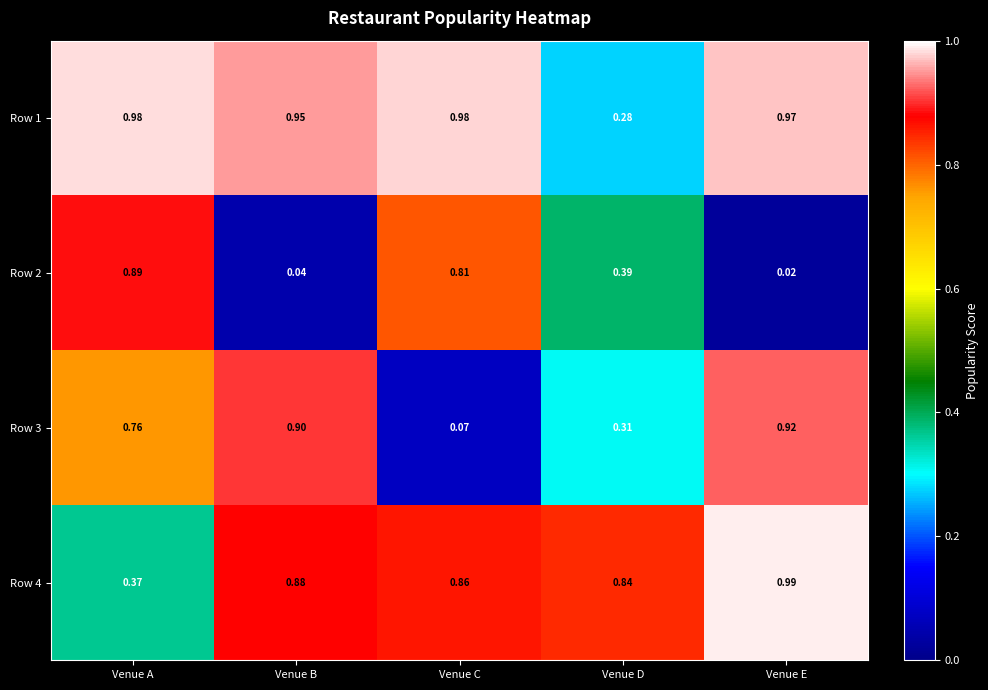

List the labels in order of Row 2 value, smallest first.

Venue E, Venue B, Venue D, Venue C, Venue A